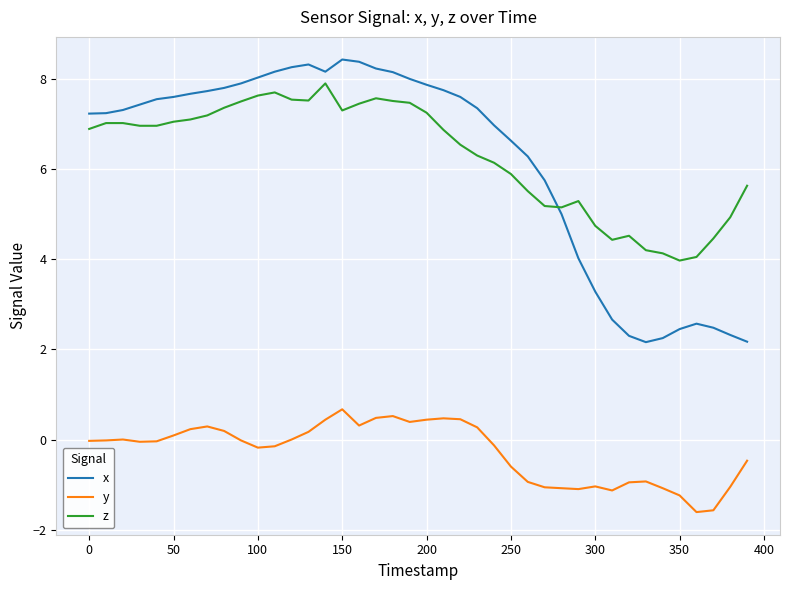

List the series in order of their peak value, highest first.

x, z, y